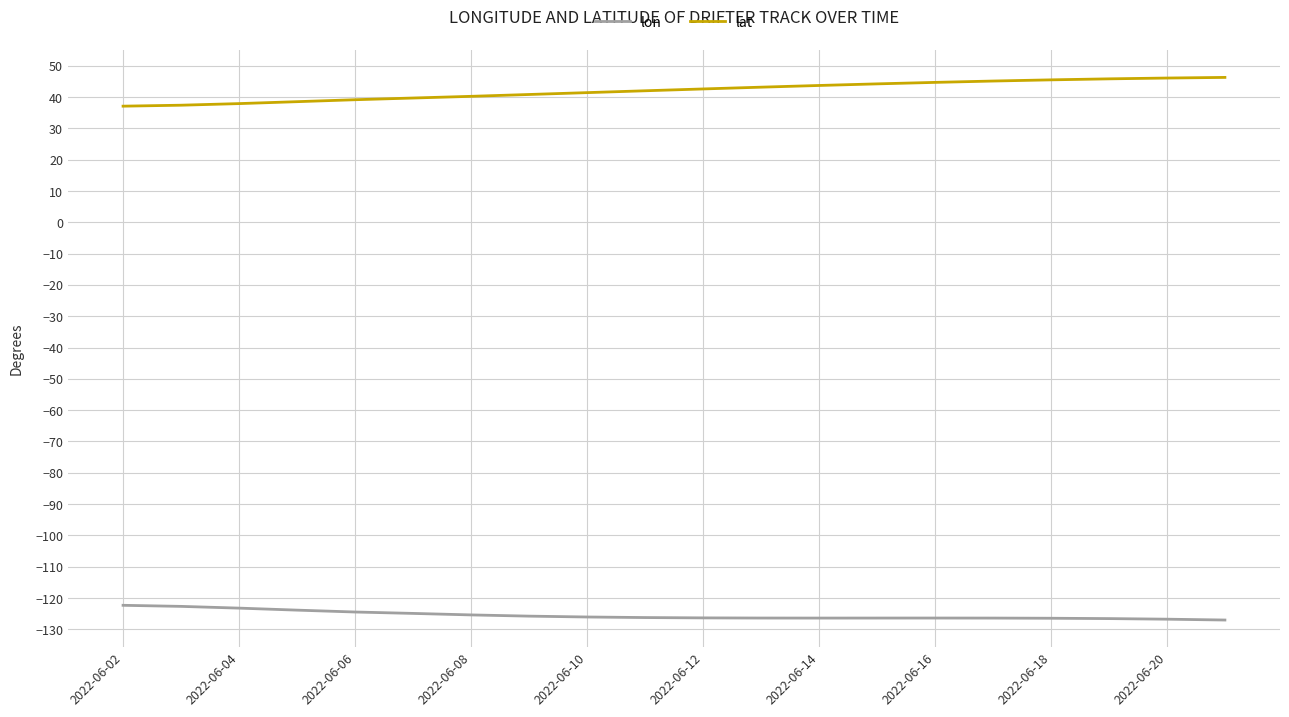

True or false: lon and lat cross at least once.

False